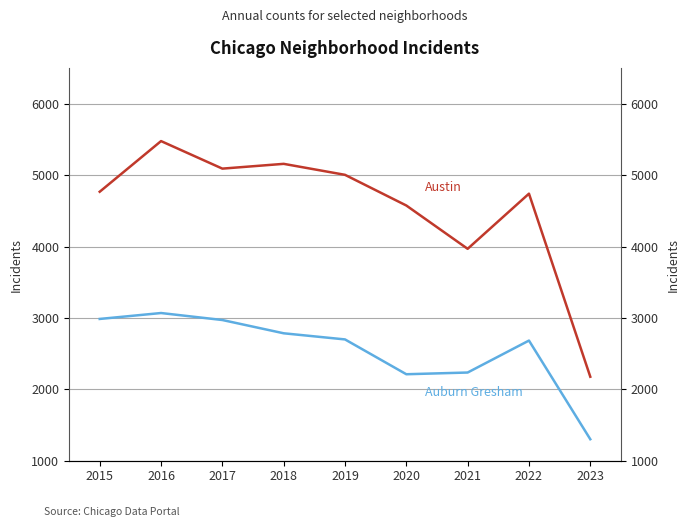

What is the value of the Auburn Gresham point at the 9th from the left?

1302